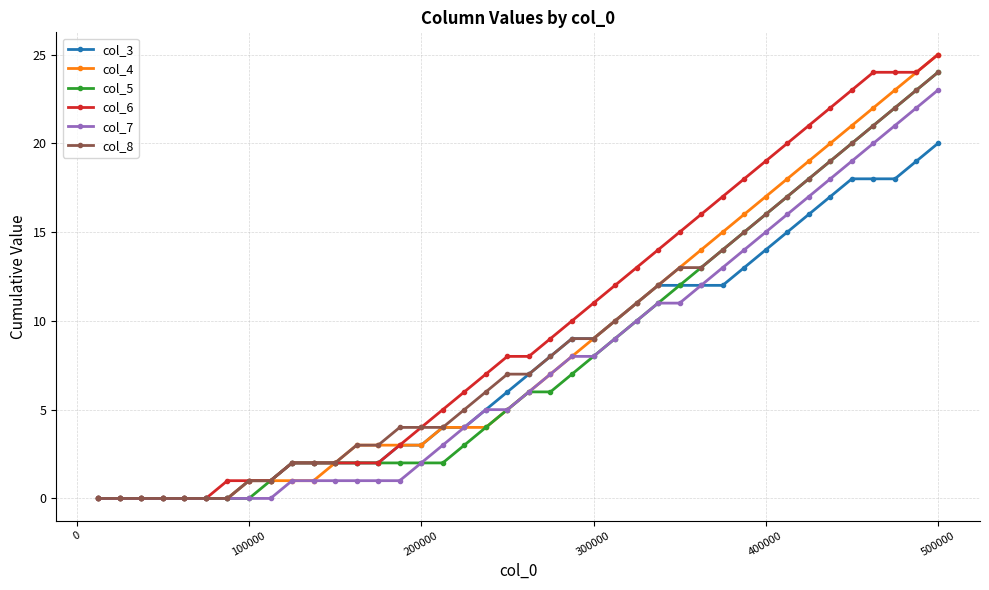

What is the greatest value displayed?

25